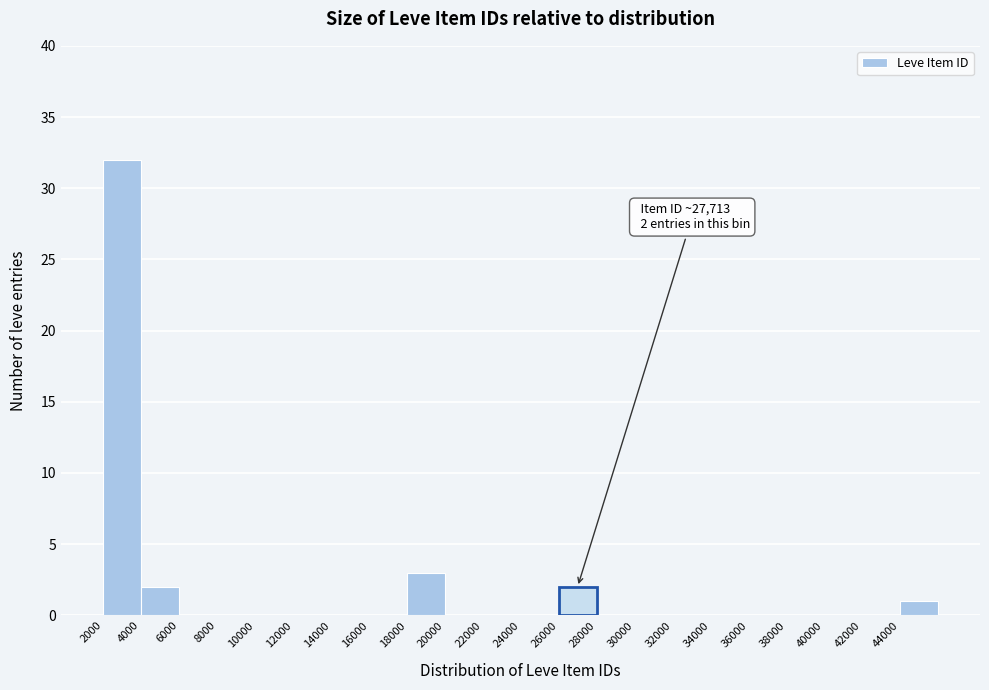

Which range on the x-axis has the tallest bar?

2000 to 4000